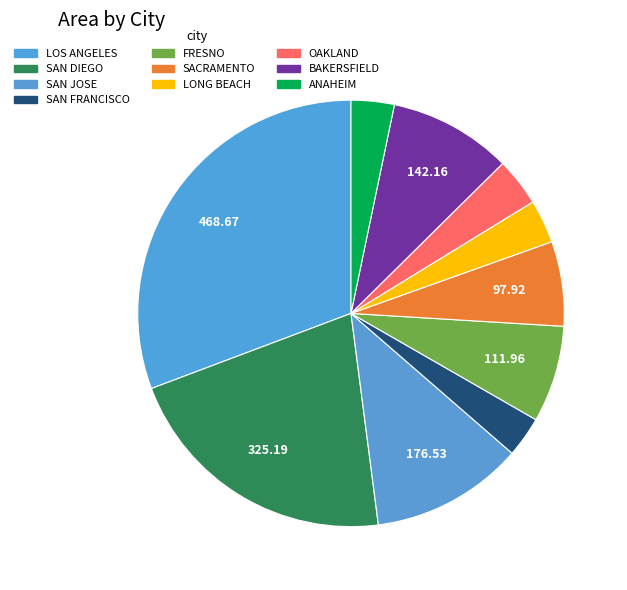

What is the largest slice in the pie chart?

LOS ANGELES